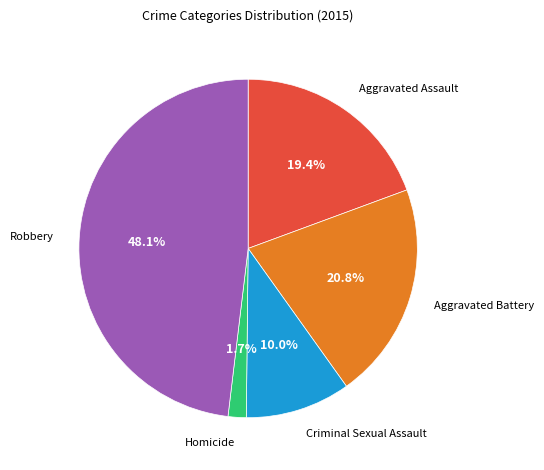

What percentage is the Robbery slice, to the nearest percent?

48%